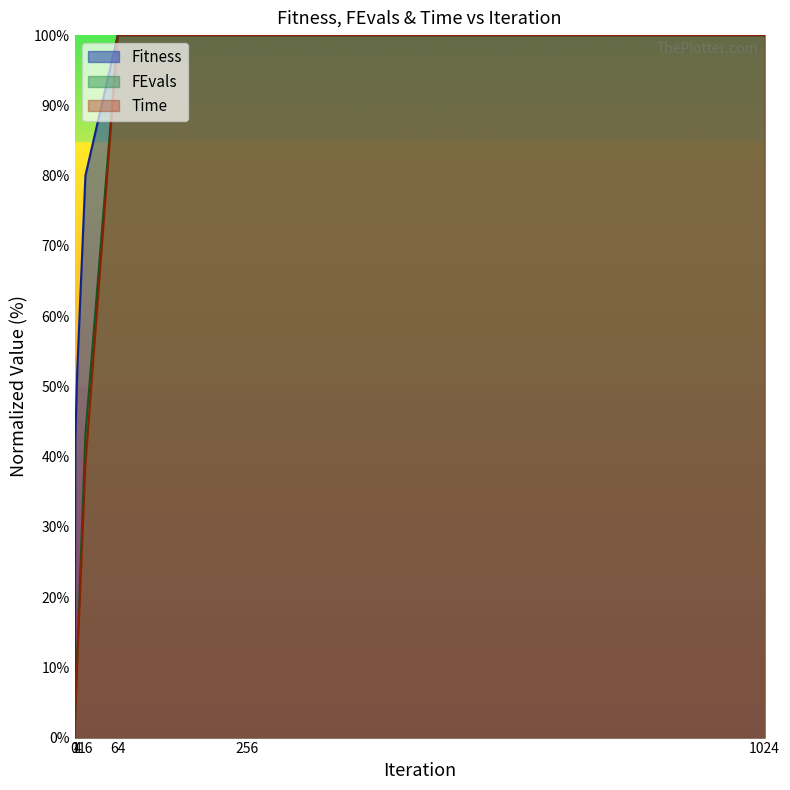

True or false: Time and Fitness intersect in this chart.

False